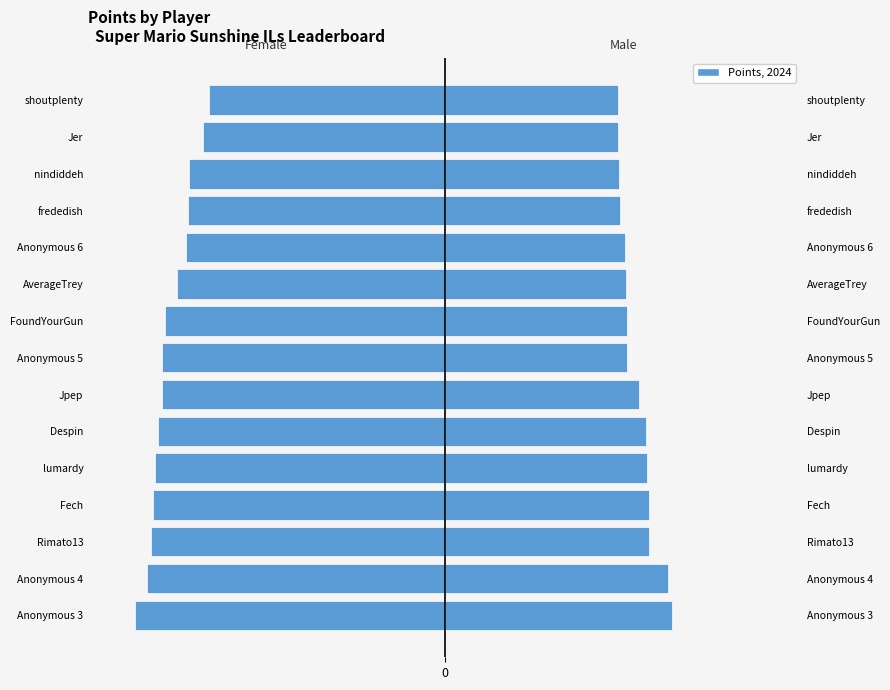

What is the greatest value displayed?

5.9